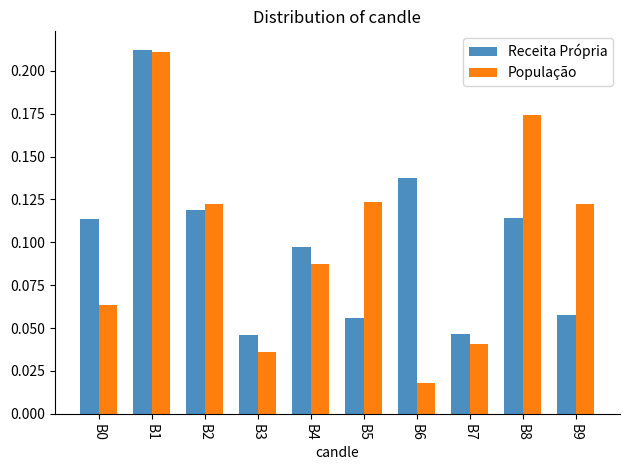

Which series has the largest range (max minus min)?

População